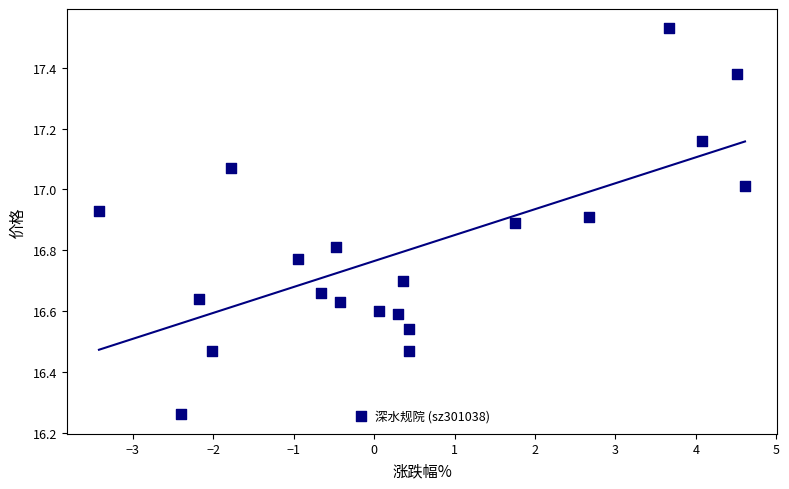

What is the range of X values (max minus min)?

8.0